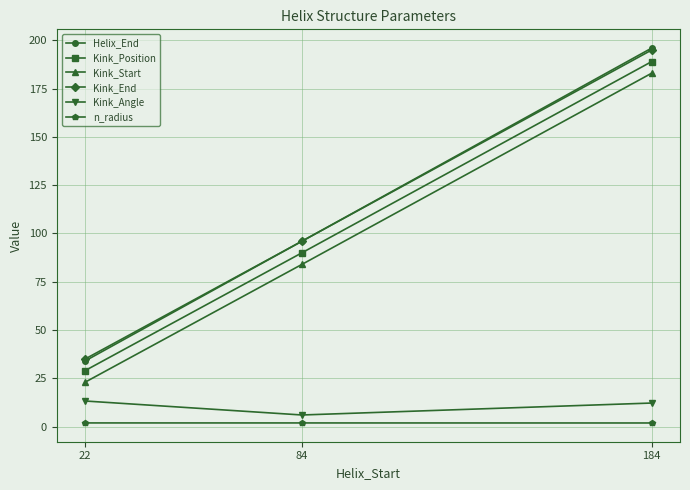

Is this an area chart (filled region under the line)?

No